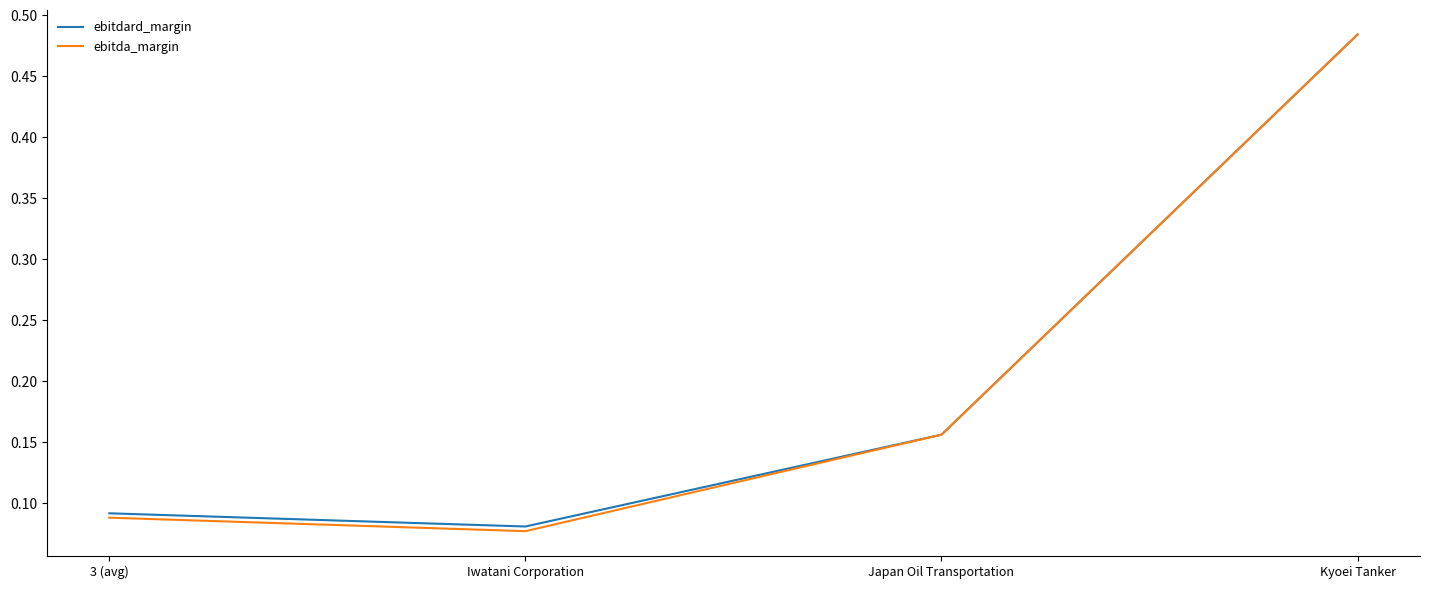

What are all the series names shown in the legend?

ebitdard_margin, ebitda_margin